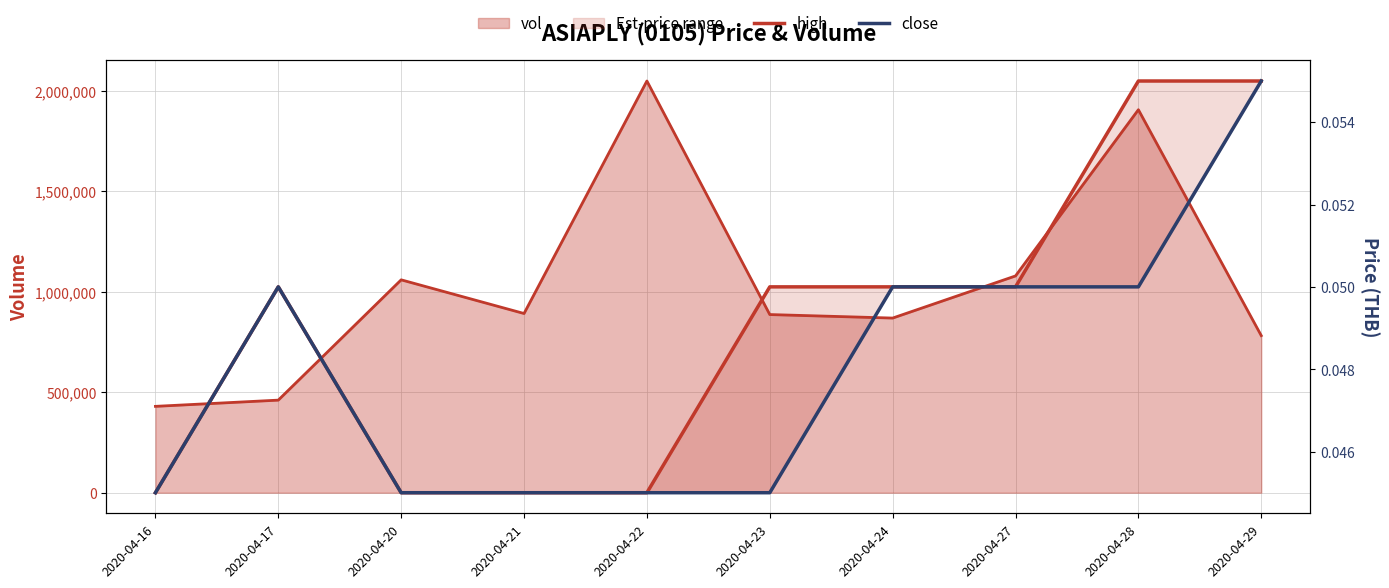

What is the difference between the maximum and minimum values in the vol_line series?

1620000.0